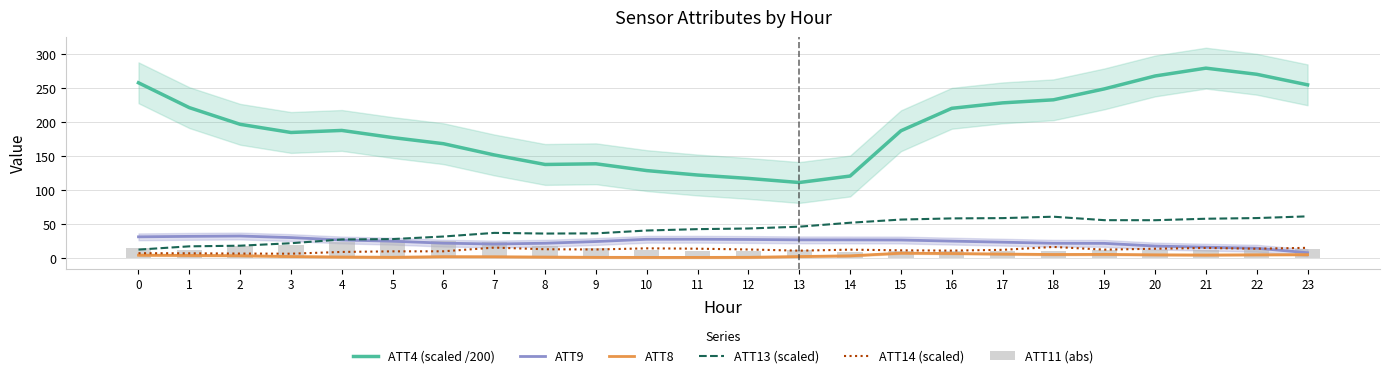

List the series in order of their peak value, lowest first.

ATT8, ATT14 (scaled), ATT11 (abs), ATT9, ATT13 (scaled), ATT4 (scaled /200)